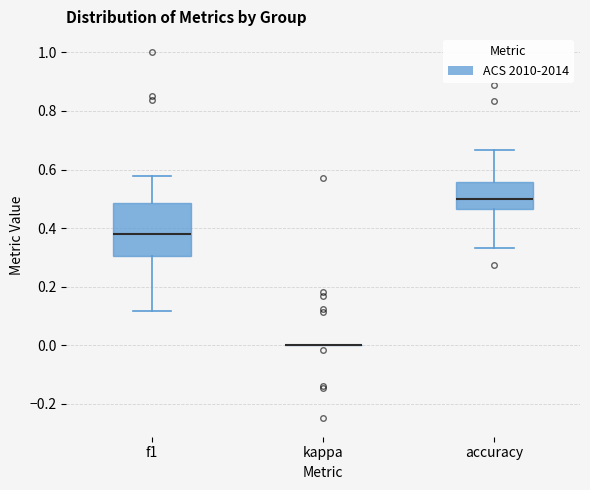

Reading left to right, read every box against the y-axis: the position of its median line, the range the box covers, and the ends of its whiskers. The values are not printed on the chart, so give them approximately, as read against the axis.

f1: median 0.38, box 0.30 to 0.48, whiskers 0.12 to 0.58
kappa: box collapsed to a line at 0.00, whiskers 0.00 to 0.00
accuracy: median 0.50, box 0.46 to 0.56, whiskers 0.34 to 0.66